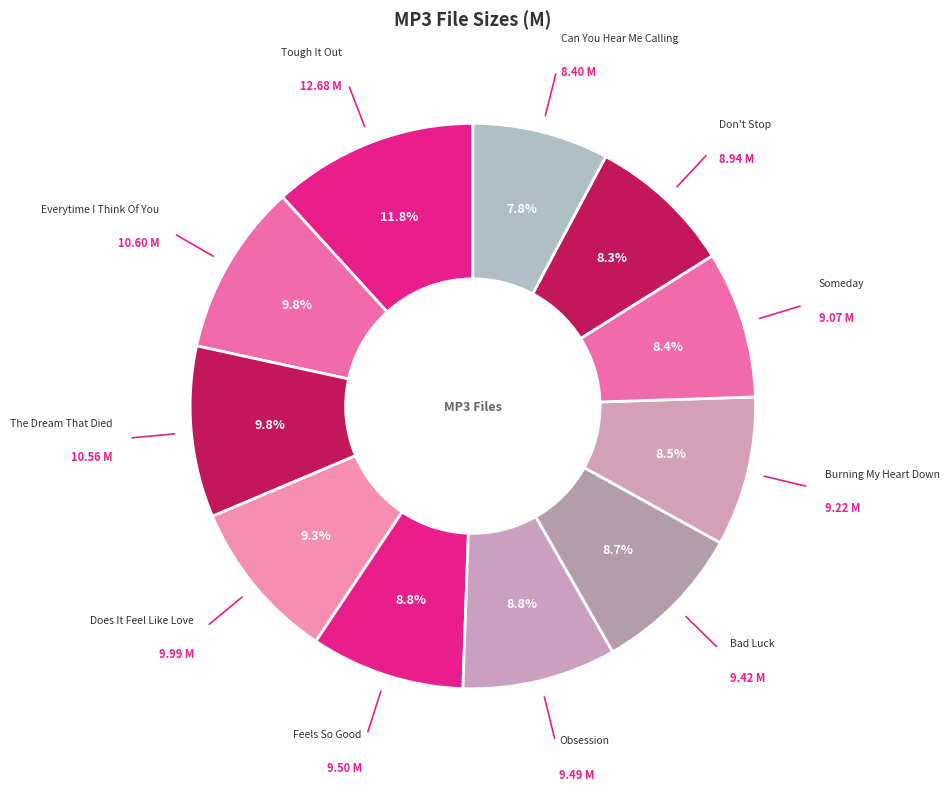

How many segments does this pie chart have?

11